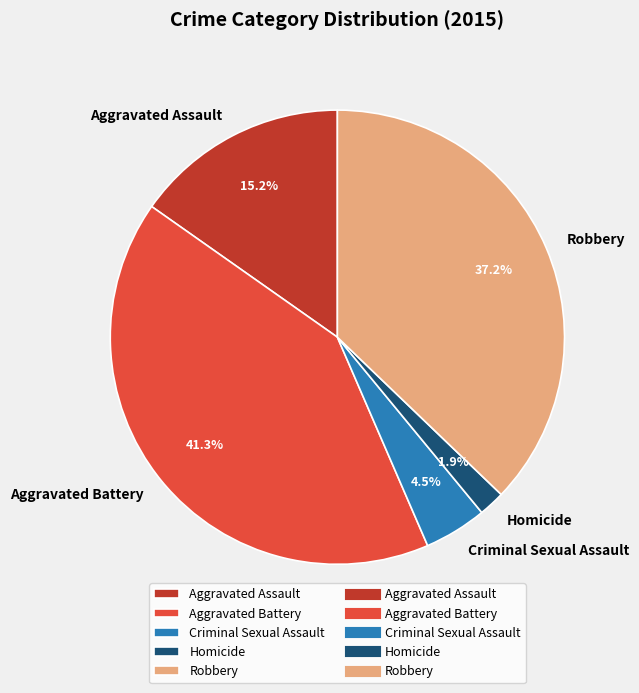

To the nearest percent, what is the difference between the largest and smallest slice percentages?

39%